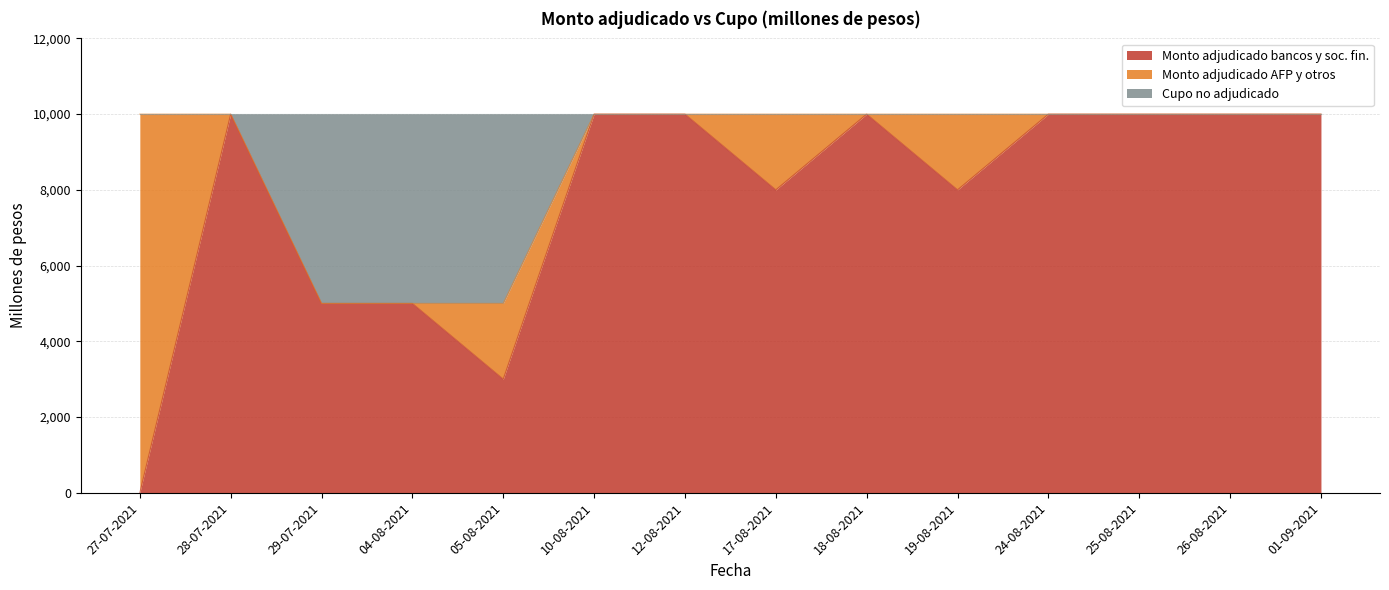

What value does the Monto adjudicado bancos y soc. fin. series have at 25-08-2021, to the nearest 100?

10000